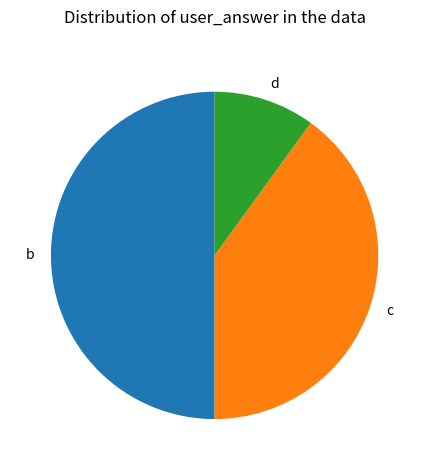

Approximately how many times larger is the value at b compared to d?

5.0